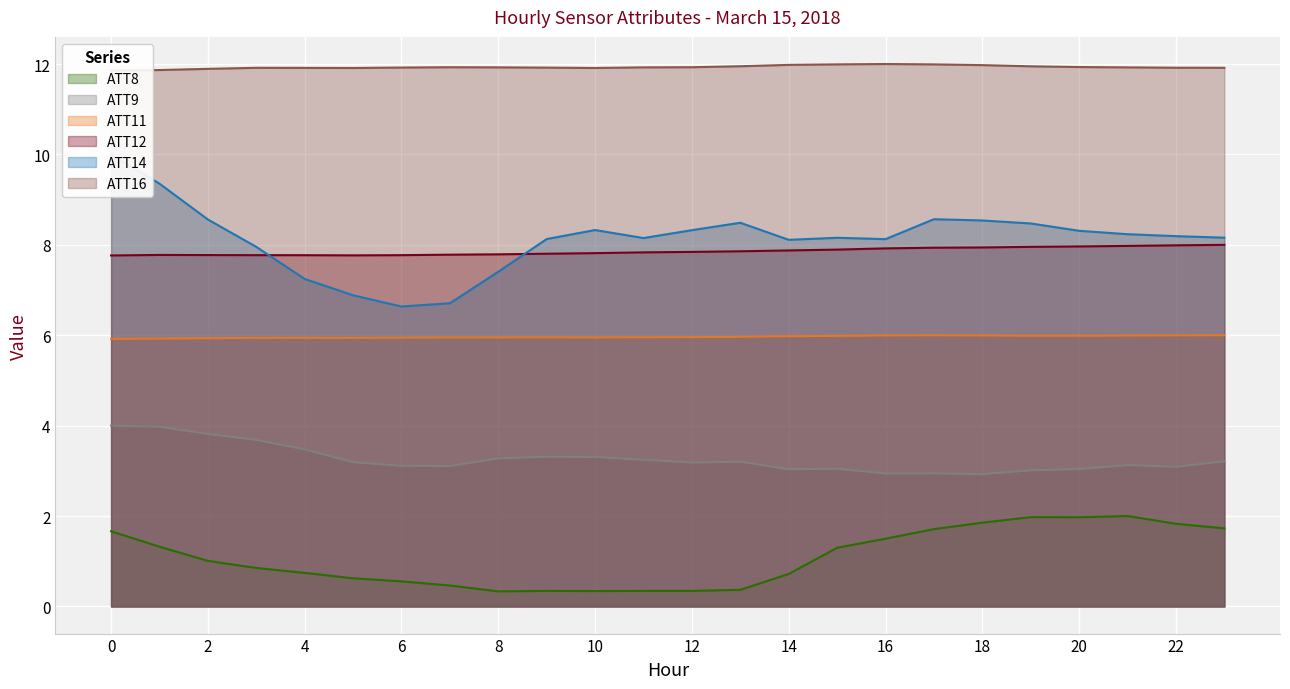

Reading left to right, transcribe all the data shown in this chart.

ATT8: 0=1.7	1=1.3	2=1.0	3=0.9	4=0.7	5=0.6	6=0.6	7=0.5	8=0.3	9=0.3	10=0.3	11=0.3	12=0.3	13=0.4	14=0.7	15=1.3	16=1.5	17=1.7	18=1.9	19=2.0	20=2.0	21=2.0	22=1.8	23=1.7
ATT9: 0=4.0	1=4.0	2=3.8	3=3.7	4=3.5	5=3.2	6=3.1	7=3.1	8=3.3	9=3.3	10=3.3	11=3.2	12=3.2	13=3.2	14=3.0	15=3.0	16=2.9	17=2.9	18=2.9	19=3.0	20=3.0	21=3.1	22=3.1	23=3.2
ATT11: 0=5.9	1=5.9	2=5.9	3=5.9	4=5.9	5=5.9	6=5.9	7=6.0	8=6.0	9=6.0	10=6.0	11=6.0	12=6.0	13=6.0	14=6.0	15=6.0	16=6.0	17=6.0	18=6.0	19=6.0	20=6.0	21=6.0	22=6.0	23=6.0
ATT12: 0=7.8	1=7.8	2=7.8	3=7.8	4=7.8	5=7.8	6=7.8	7=7.8	8=7.8	9=7.8	10=7.8	11=7.8	12=7.8	13=7.9	14=7.9	15=7.9	16=7.9	17=7.9	18=7.9	19=8.0	20=8.0	21=8.0	22=8.0	23=8.0
ATT14: 0=10.0	1=9.4	2=8.6	3=8.0	4=7.2	5=6.9	6=6.6	7=6.7	8=7.4	9=8.1	10=8.3	11=8.2	12=8.3	13=8.5	14=8.1	15=8.2	16=8.1	17=8.6	18=8.5	19=8.5	20=8.3	21=8.2	22=8.2	23=8.2
ATT16: 0=11.9	1=11.9	2=11.9	3=11.9	4=11.9	5=11.9	6=11.9	7=11.9	8=11.9	9=11.9	10=11.9	11=11.9	12=11.9	13=12.0	14=12.0	15=12.0	16=12.0	17=12.0	18=12.0	19=11.9	20=11.9	21=11.9	22=11.9	23=11.9